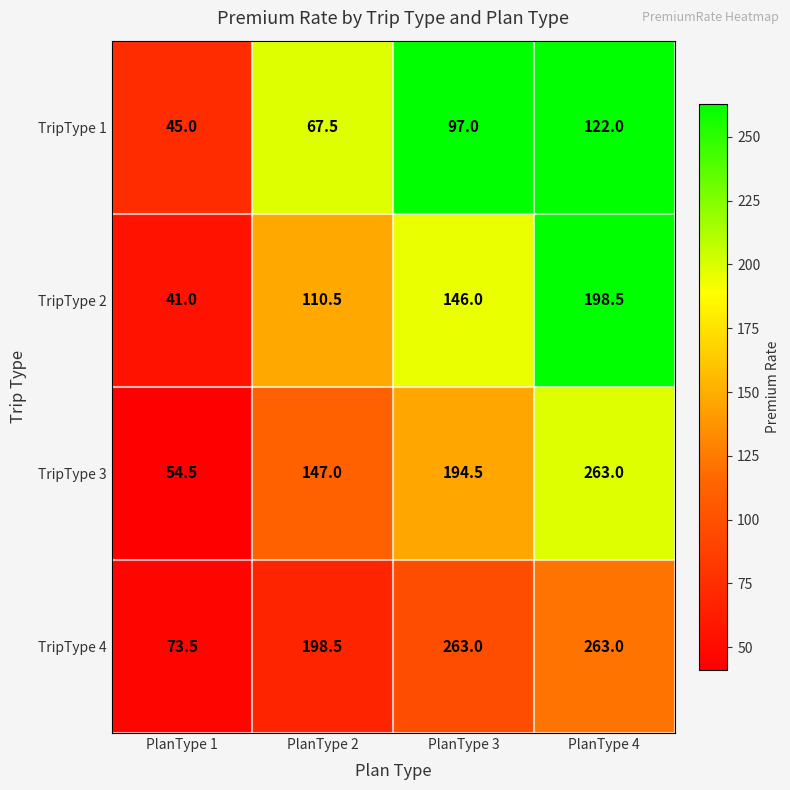

What is the maximum value shown in the chart?

263.0